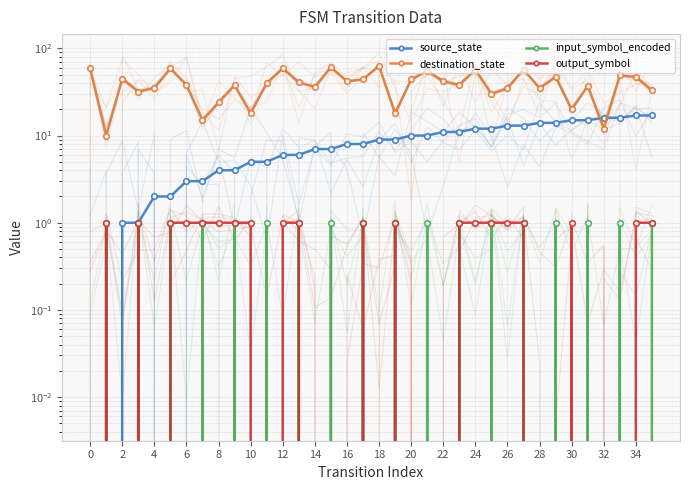

The output_symbol series shows 2 at 10. True or false?

False